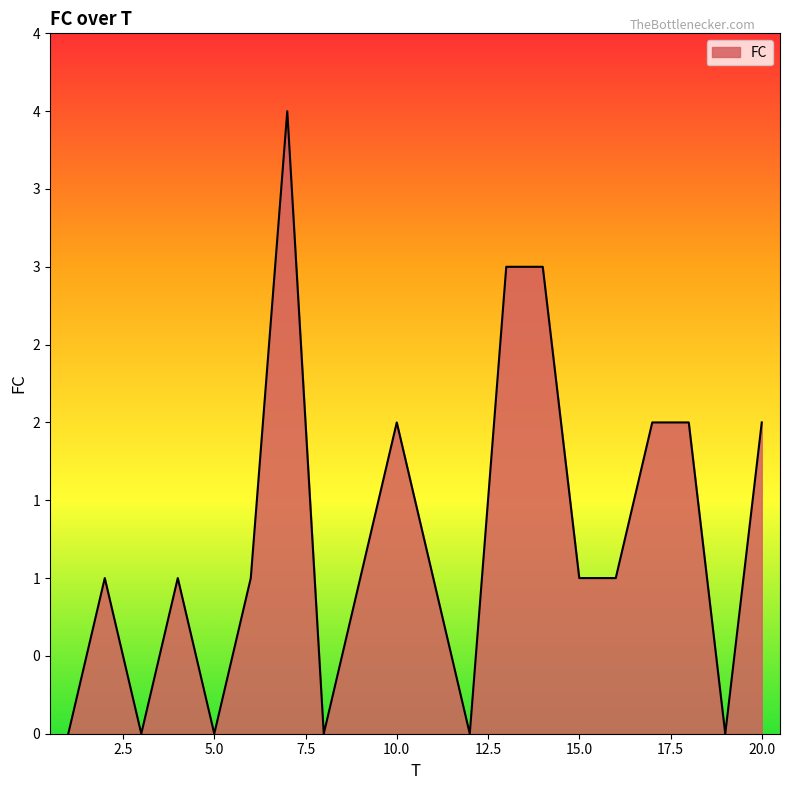

Where is the data nearest to the value 2?

10